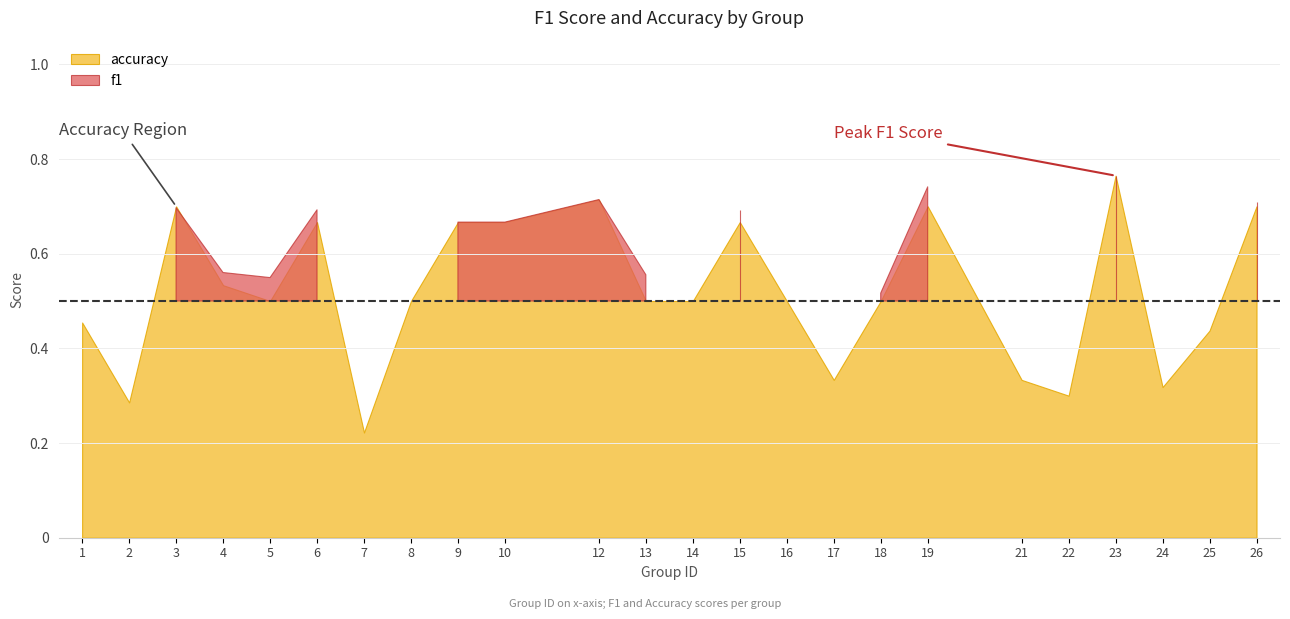

What is the difference between the second highest and second lowest values in the accuracy series?

0.4